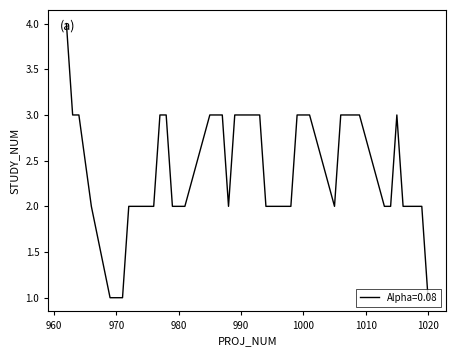

What is the maximum value shown in the chart?

4